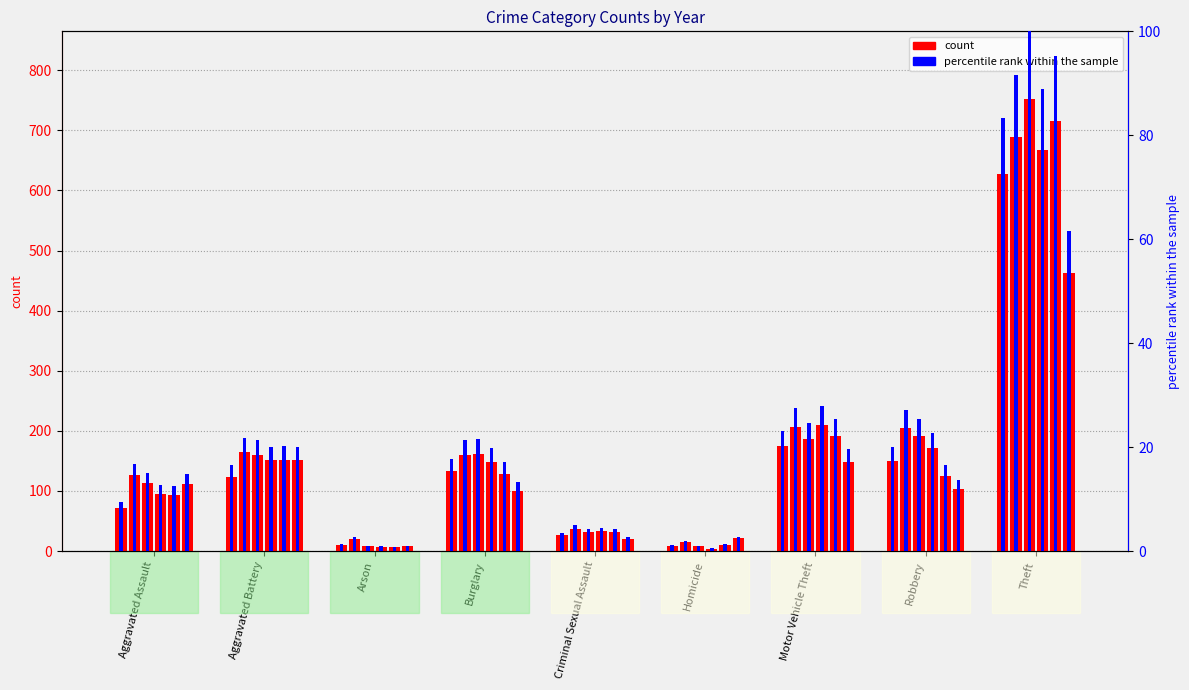

What is the greatest value displayed?

752